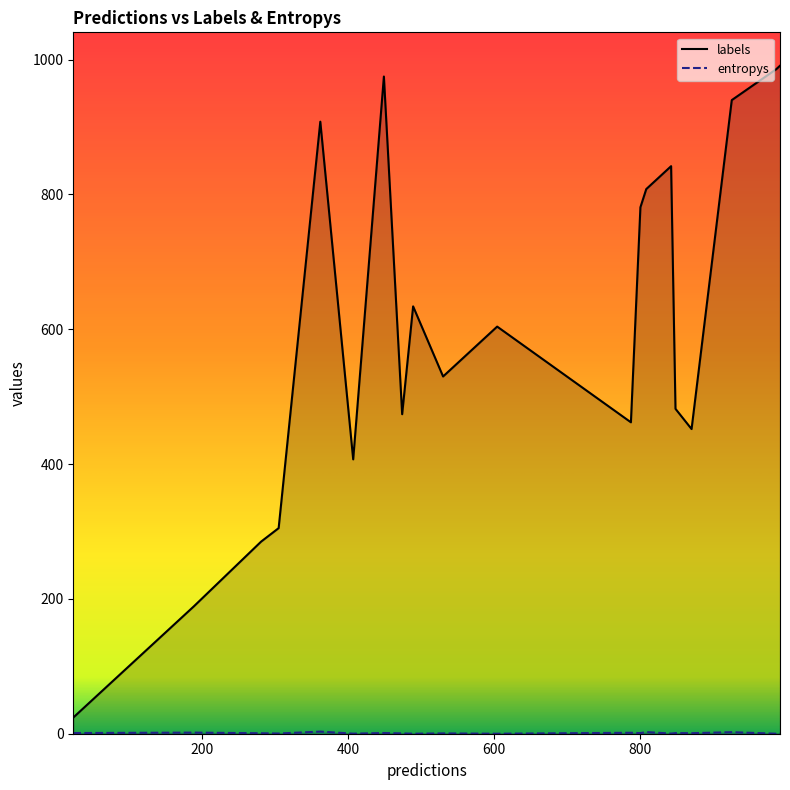

List the series in order of their overall mean, lowest first.

entropys, labels